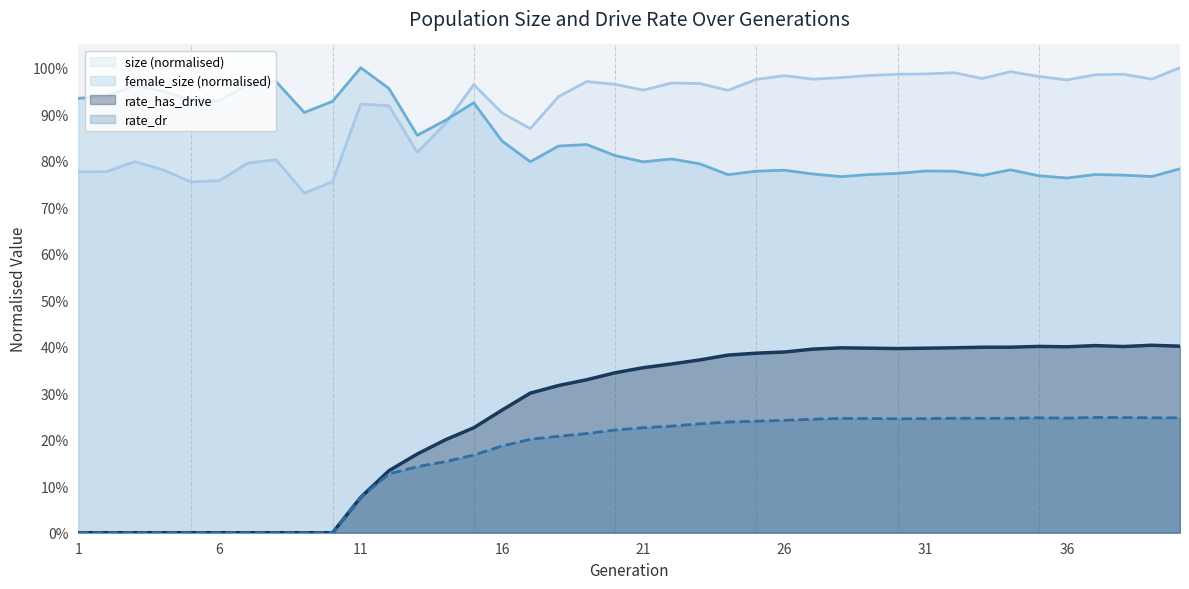

In rate_dr, how many points are higher than both neighbors (excluding endpoints)?

4